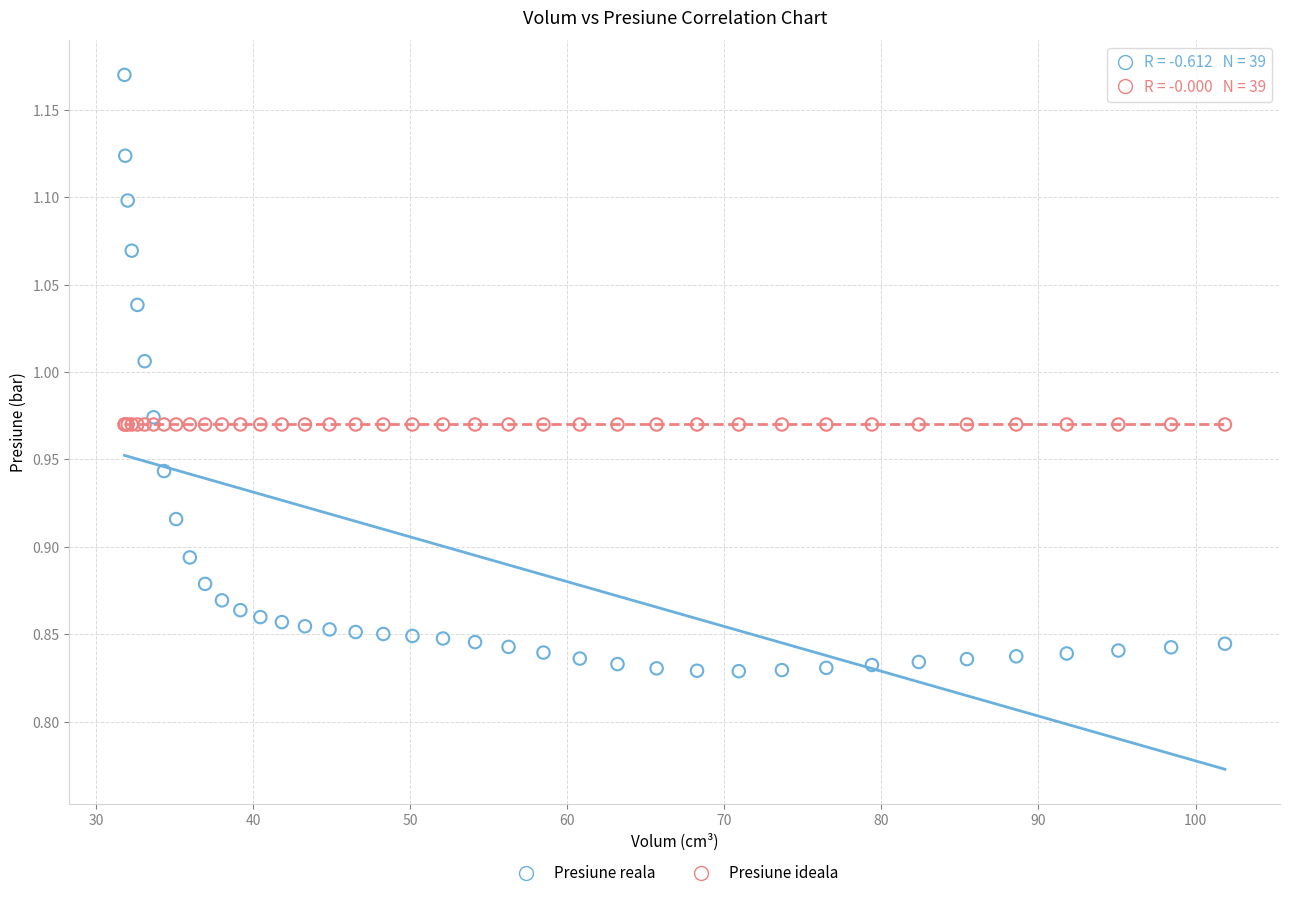

What are all the series names shown in the legend?

Presiune reala, Presiune ideala